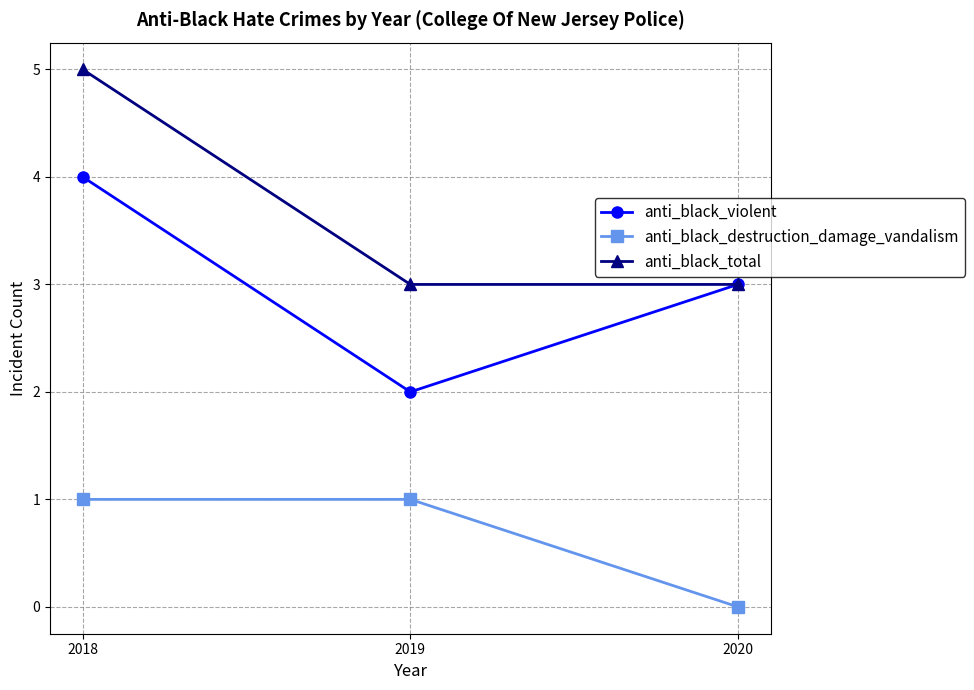

Reading left to right, extract all data points from this chart.

anti_black_violent: 2018=4	2019=2	2020=3
anti_black_destruction_damage_vandalism: 2018=1	2019=1	2020=0
anti_black_total: 2018=5	2019=3	2020=3